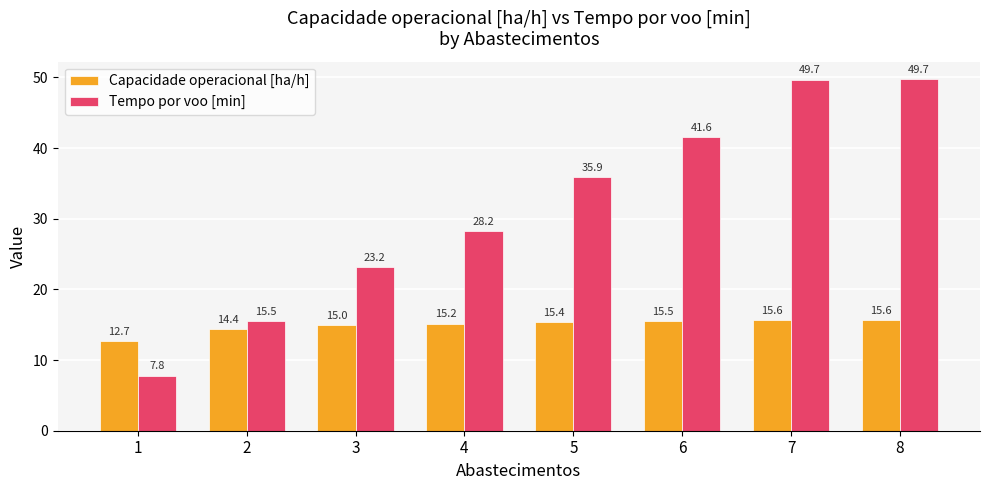

Between 1 and 6, which series saw the biggest shift?

Tempo por voo [min]